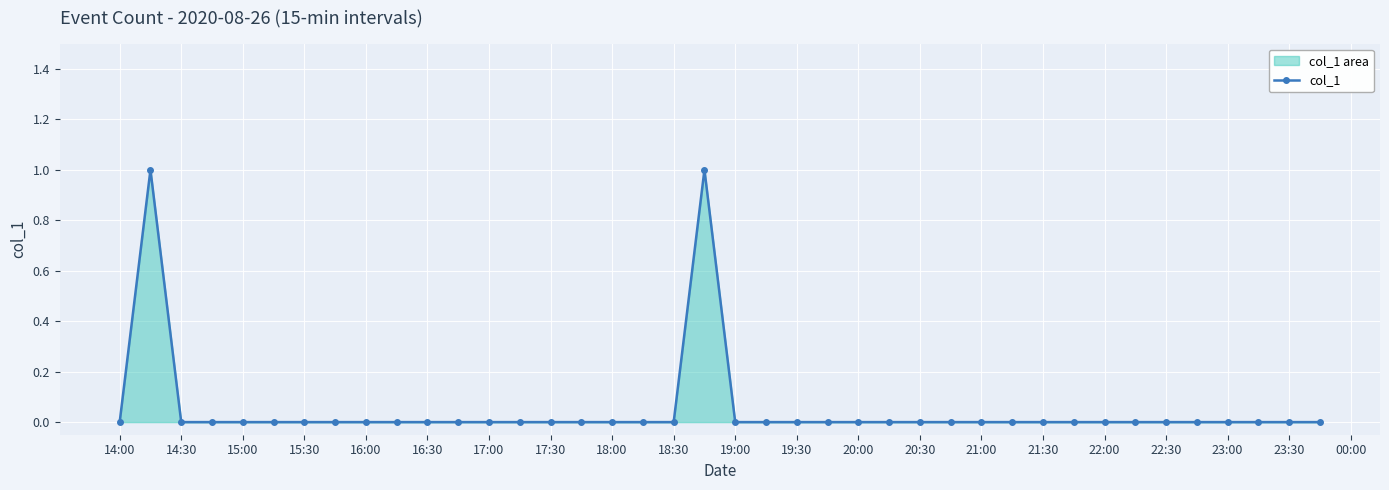

How many categories are shown in the chart?

40